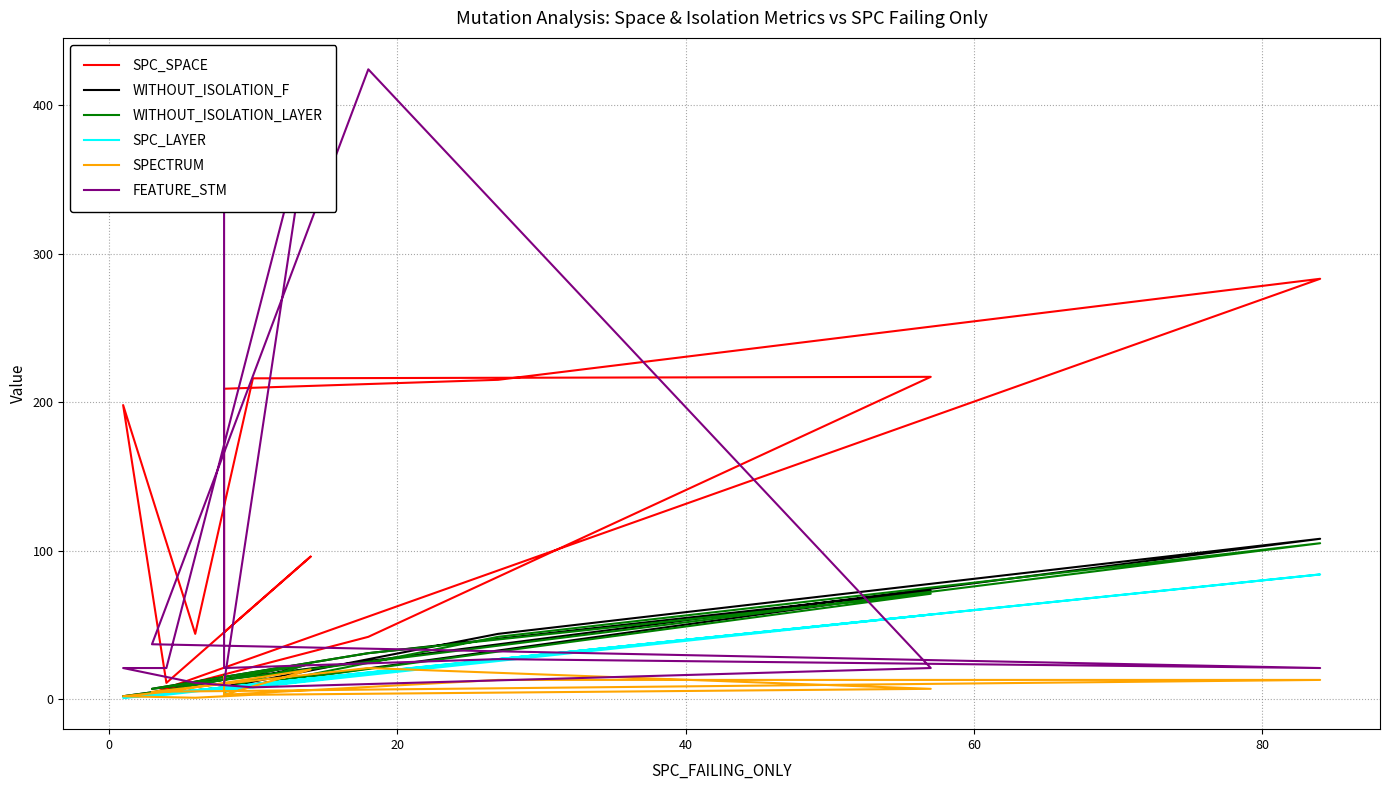

True or false: FEATURE_STM has a value of 97 at 80.

False